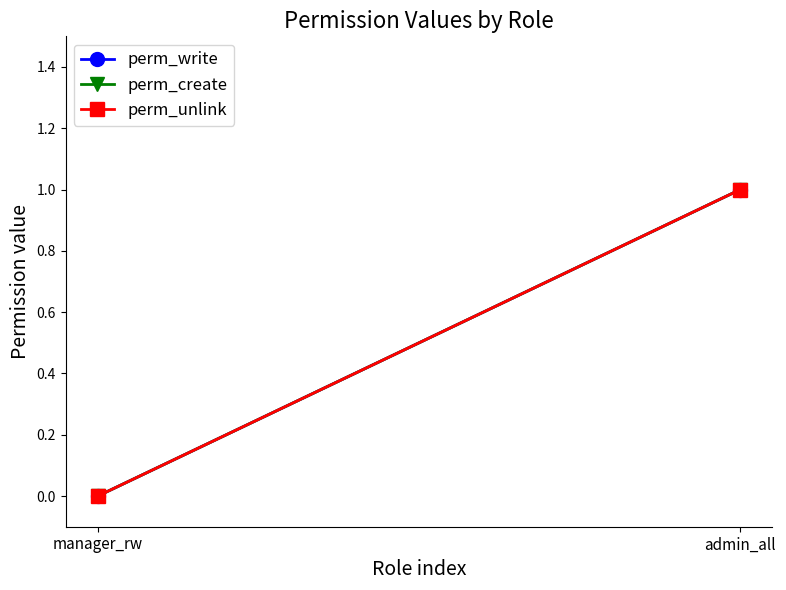

What is the sum of all perm_create values?

1